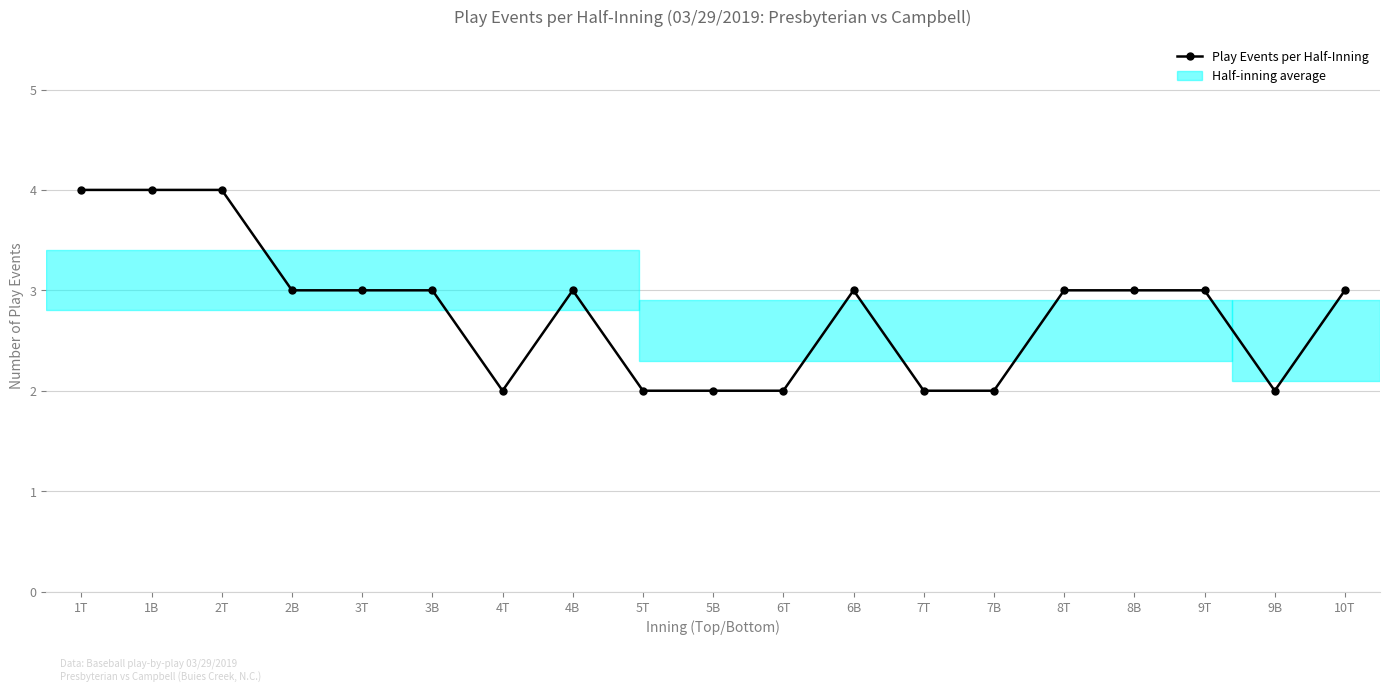

True or false: the data has more than 2 interior local peaks.

False